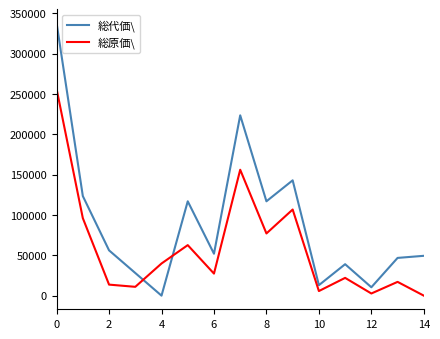

In 総原価\, how many points are higher than both neighbors (excluding endpoints)?

5